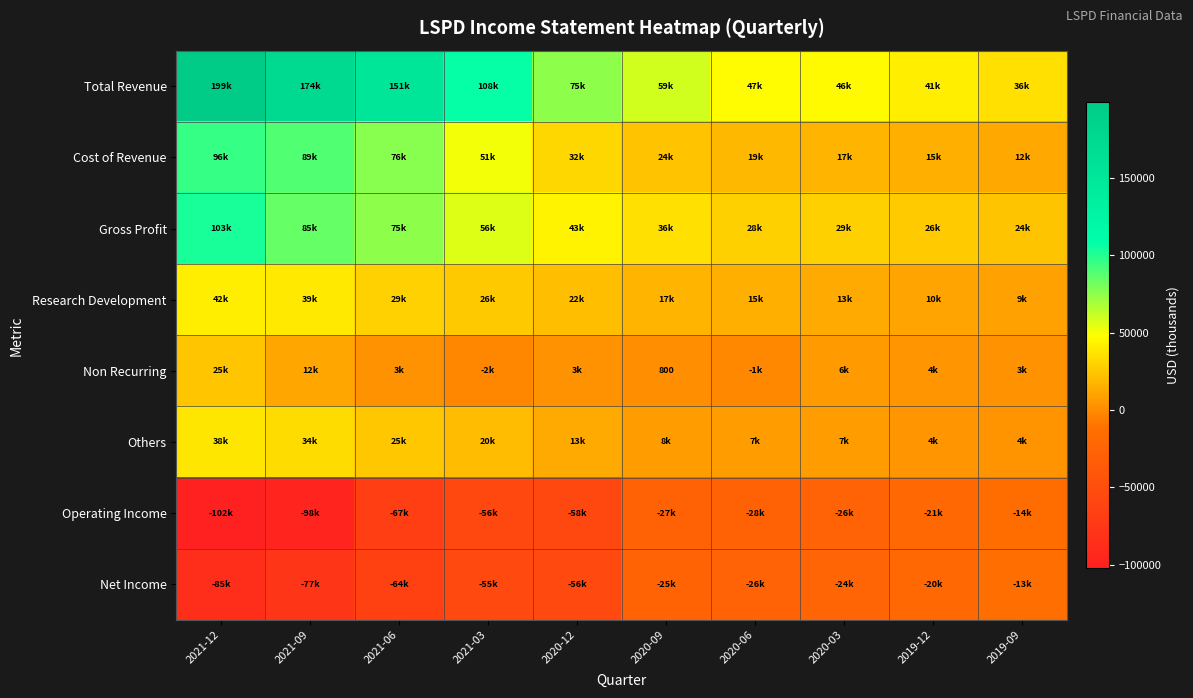

Which has a higher value, 2020-12 or 2021-06?

2021-06